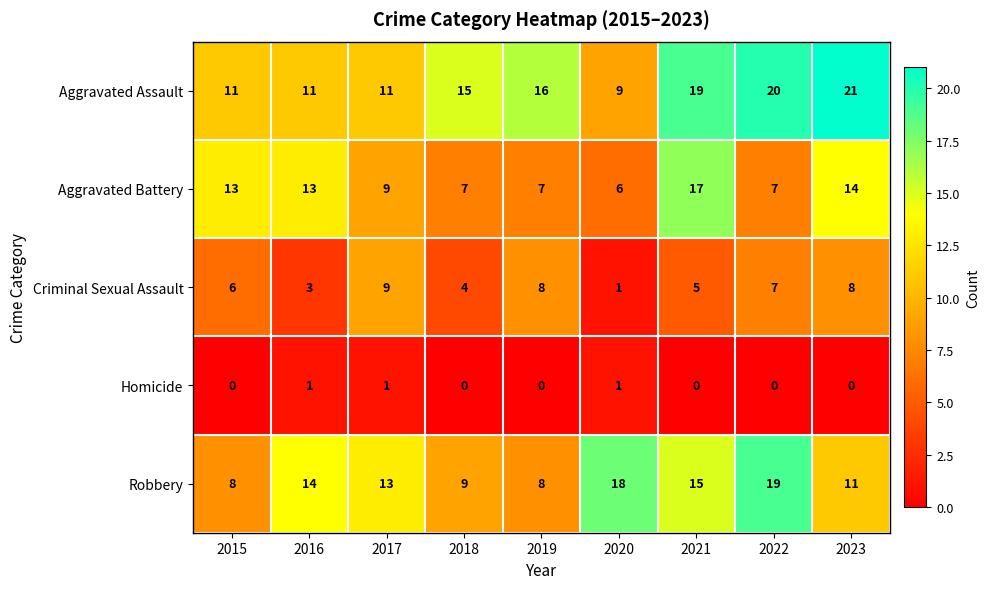

Is the value of Criminal Sexual Assault at 2016 greater than the value of Homicide at 2020?

Yes